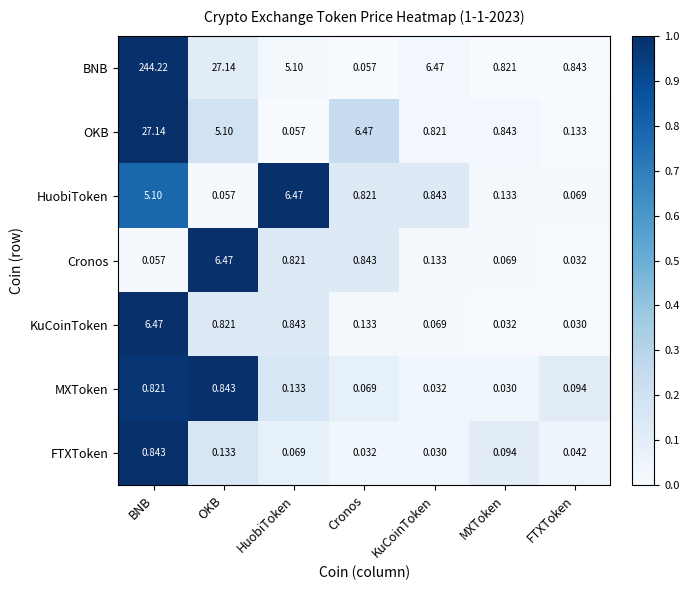

At how many categories does at least one series exceed 0?

7